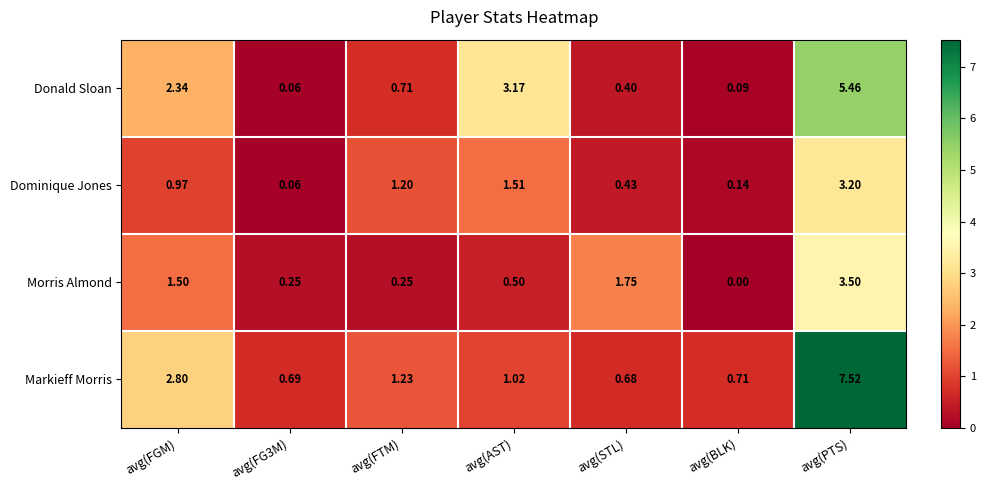

Which series changed the most between avg(AST) and avg(STL)?

Donald Sloan